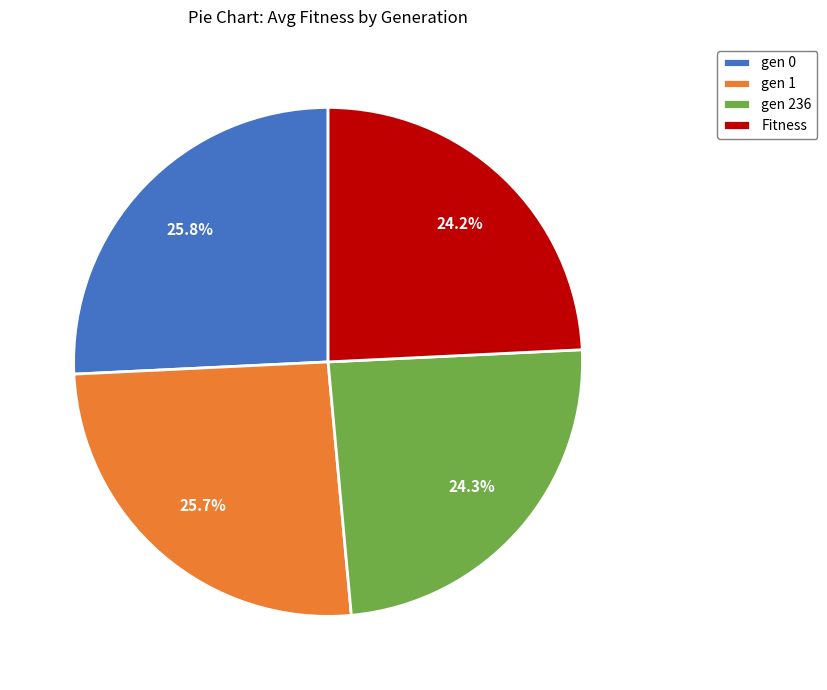

True or false: gen 236 accounts for 24% of the total.

True